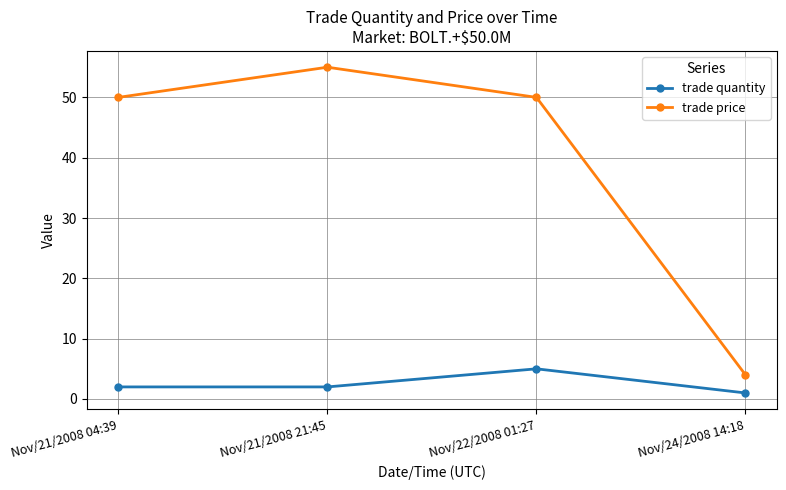

What is the smallest value displayed?

1